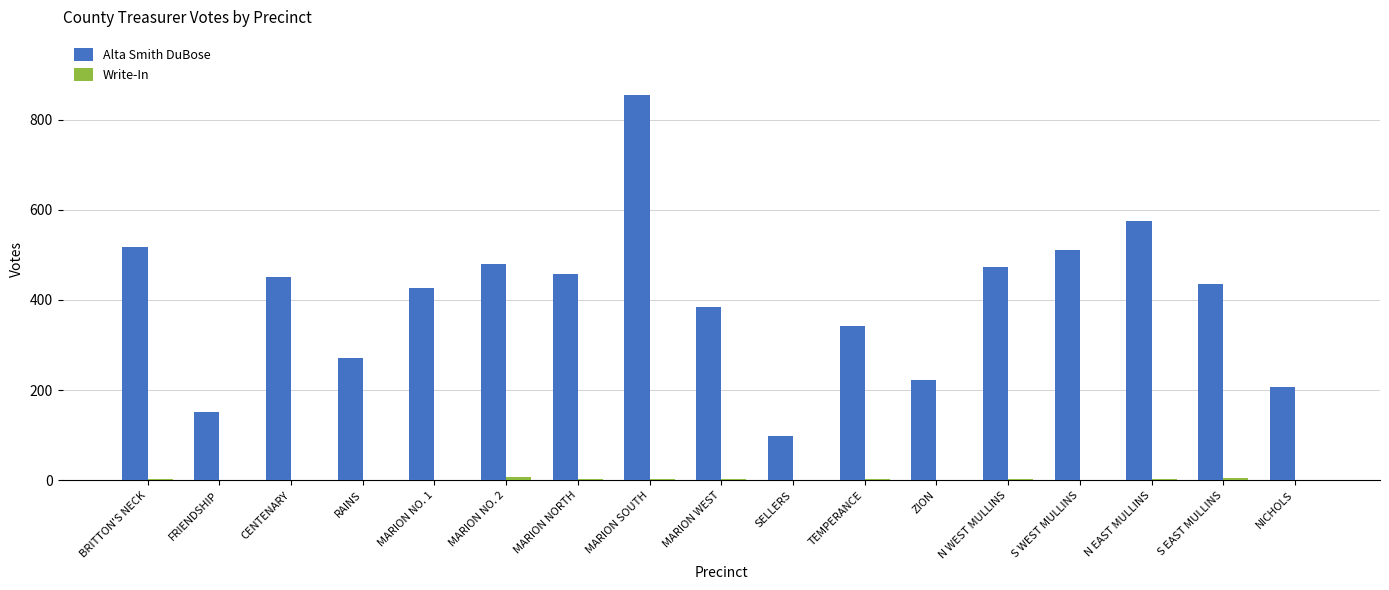

Which series changed the most between FRIENDSHIP and S EAST MULLINS?

Alta Smith DuBose